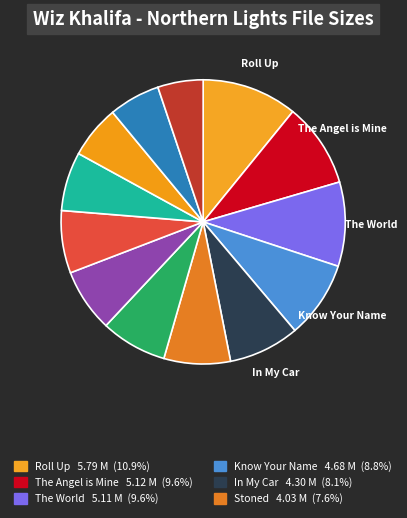

How many segments does this pie chart have?

13